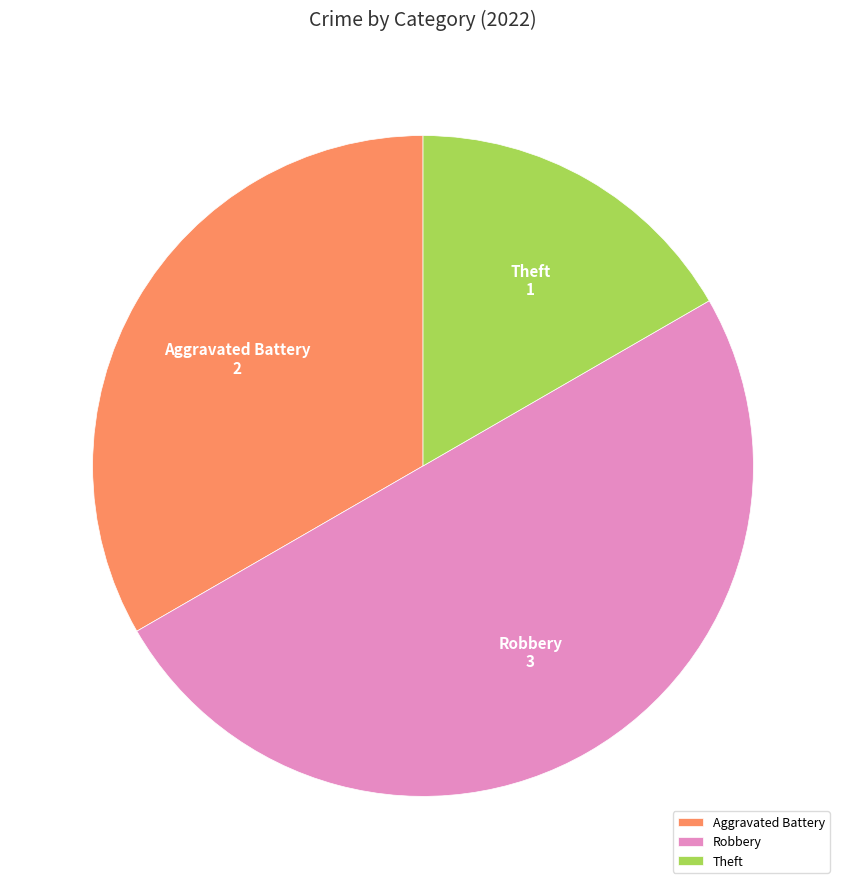

The Aggravated Battery slice represents 33% of the pie. True or false?

True